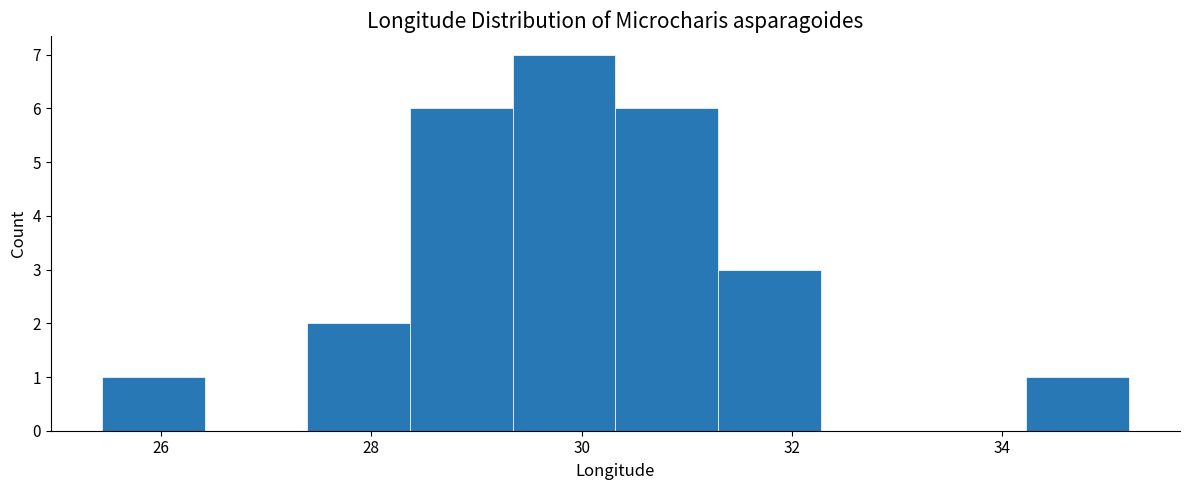

What is the height of the bar covering 31.2 to 32.2 on the x-axis? Neither the bar edges nor the heights are printed on the chart, so give them approximately, as read against the axes.

3